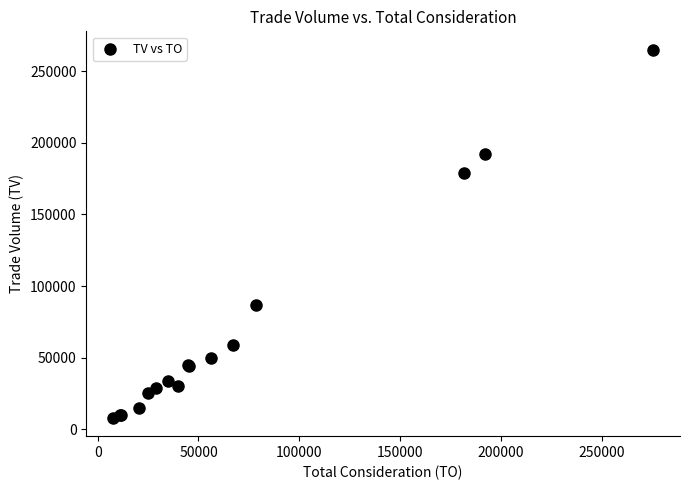

What Y value in the scatter plot is closest to 136500?

179000